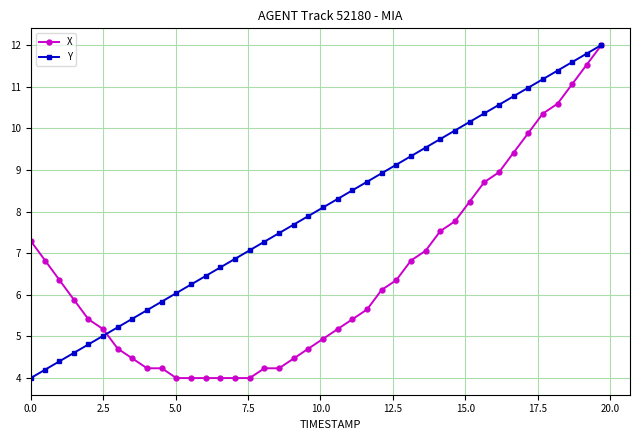

True or false: Y and X intersect in this chart.

True